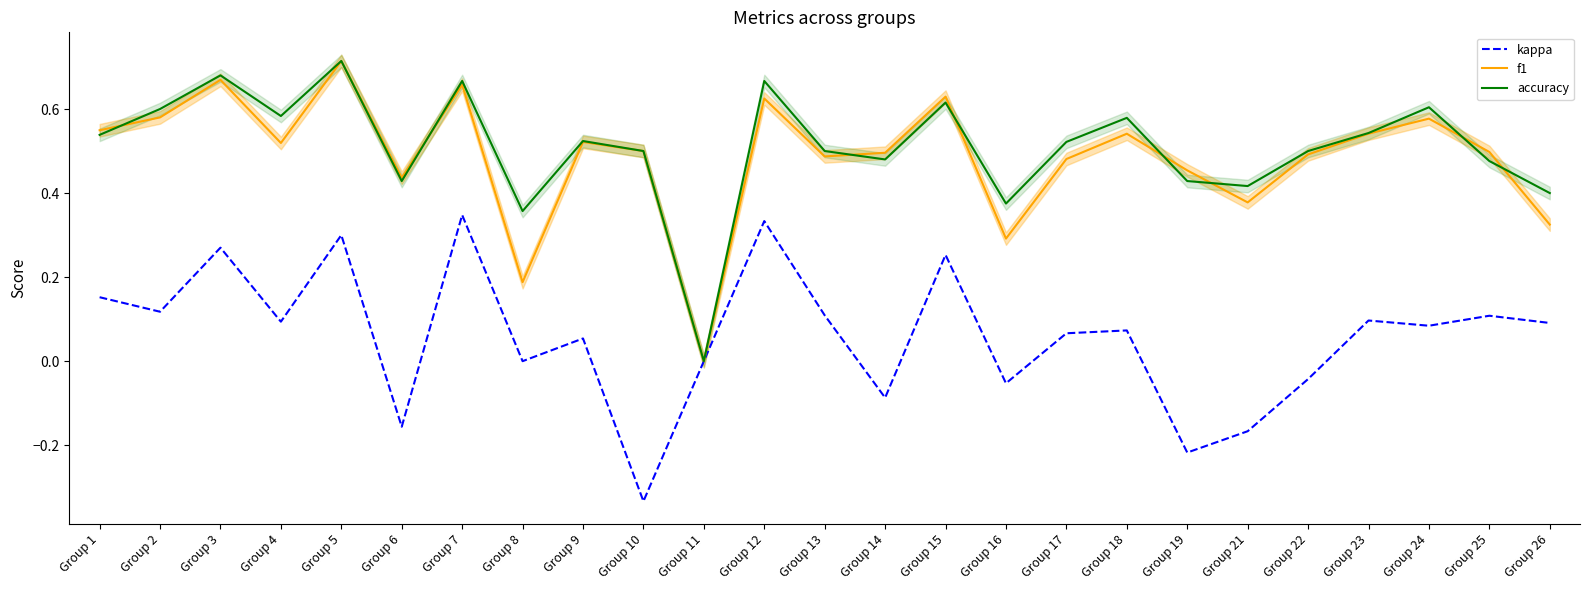

Which series changed the most between Group 13 and Group 17?

kappa